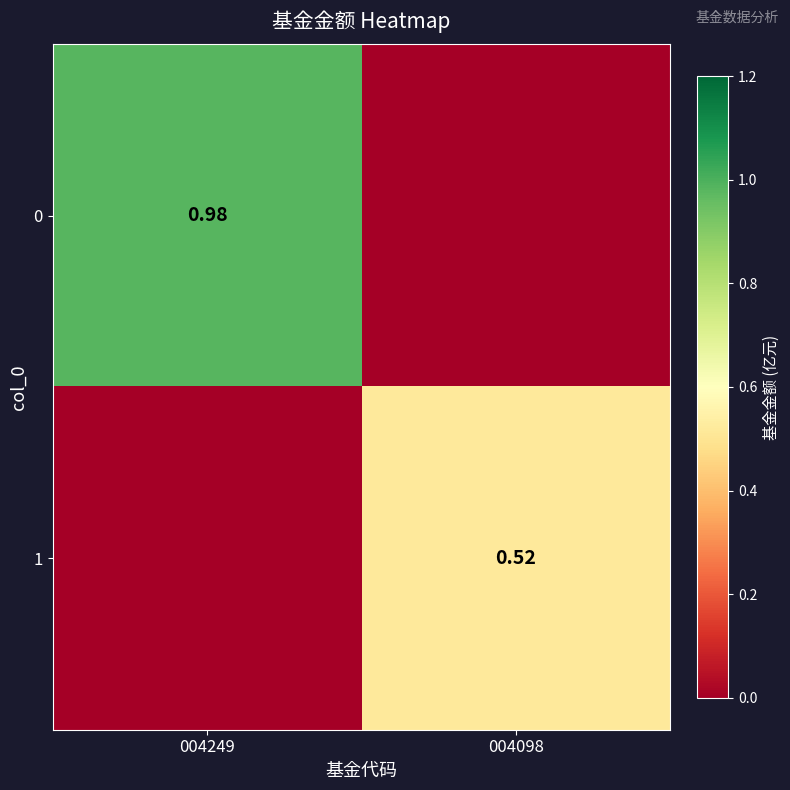

Is the value of 1 at 004098 greater than the value of 0 at 004249?

No